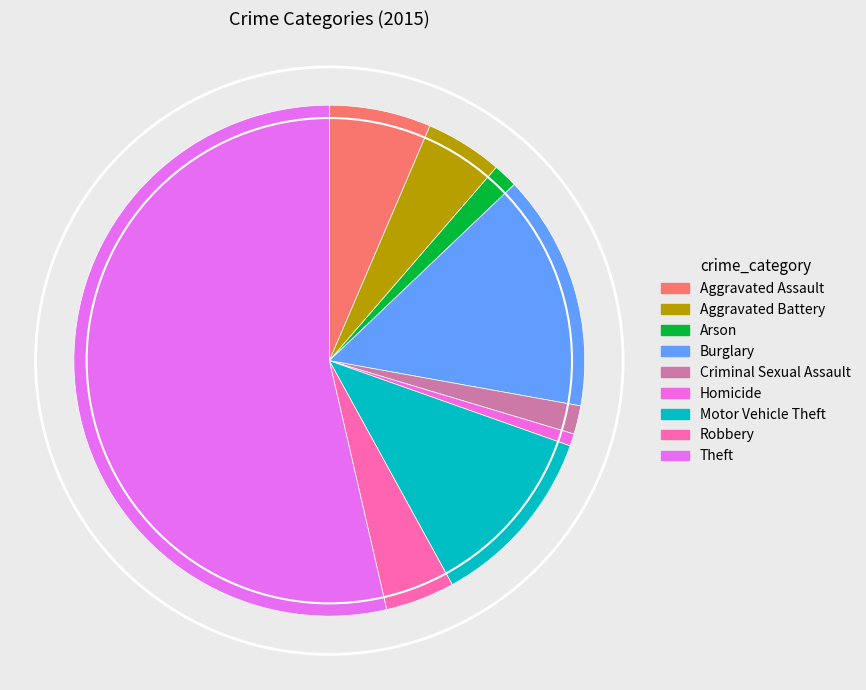

The Motor Vehicle Theft slice represents 12% of the pie. True or false?

True